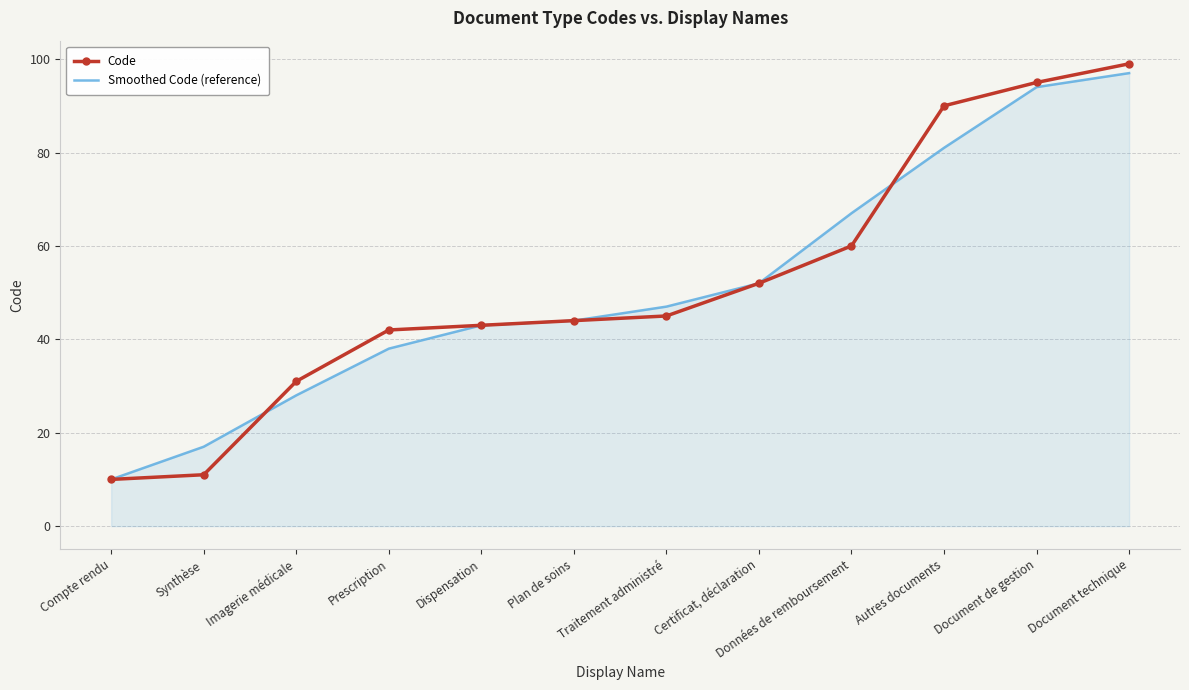

Reading right to left, transcribe all the data shown in this chart.

Code: 99	95	90	60	52	45	44	43	42	31	11	10
Smoothed Code (reference): 97	94	81	67	52	47	44	43	38	28	17	10